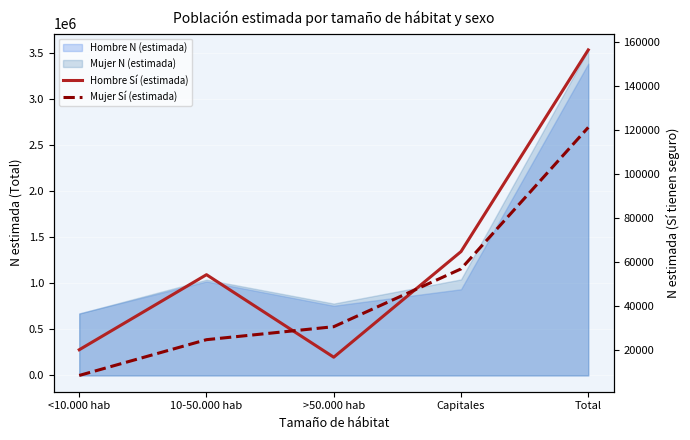

Reading right to left, what are all the values shown in this chart?

Hombre Sí (estimada): 156345	64826	16897	54347	20276
Mujer Sí (estimada): 121185	56966	30746	24852	8621